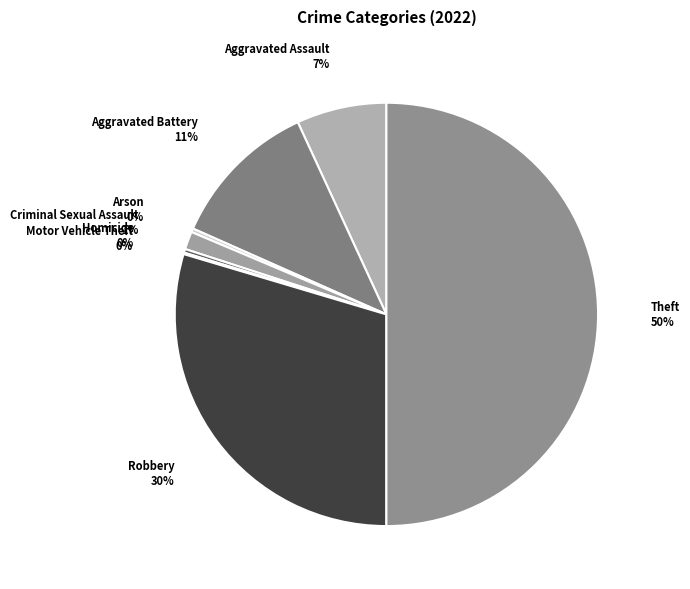

Approximately how many times larger is the value at Theft compared to Homicide?

176.0